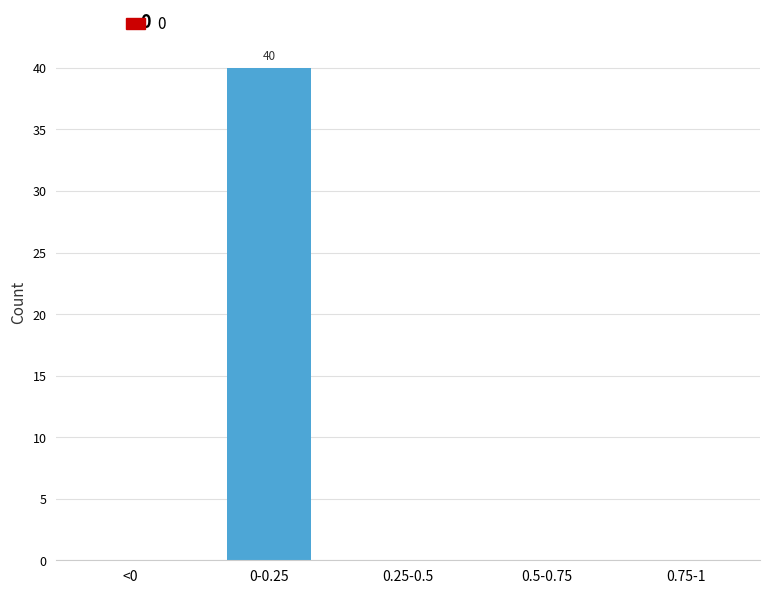

Reading right to left, what are all the values shown in this chart?

0.75-1=0	0.5-0.75=0	0.25-0.5=0	0-0.25=40	<0=0